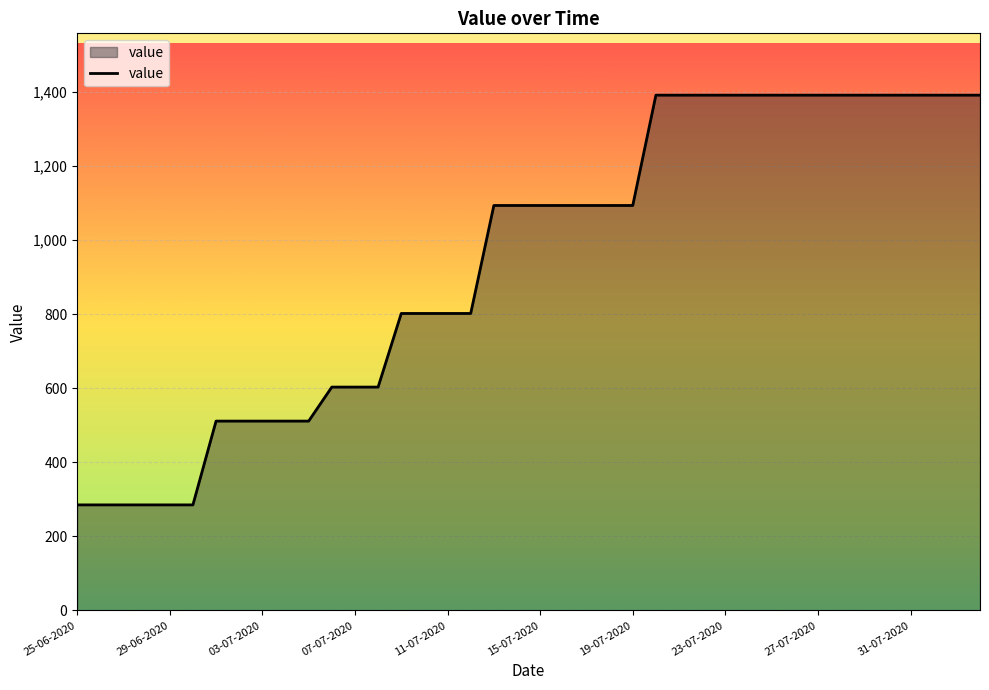

What is the difference between the maximum and minimum values?

1107.2